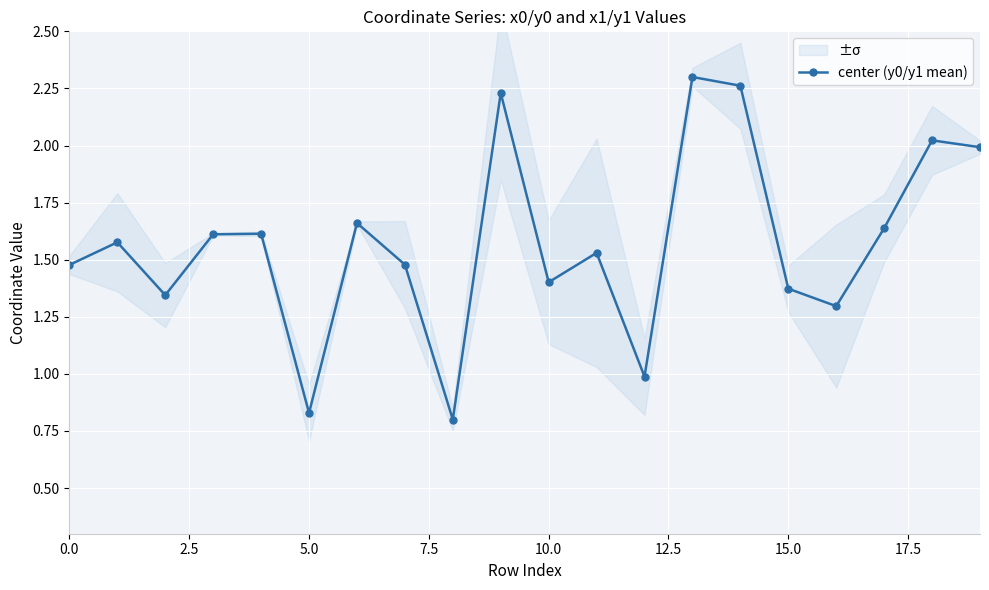

Count the number of values greater than 1.

17